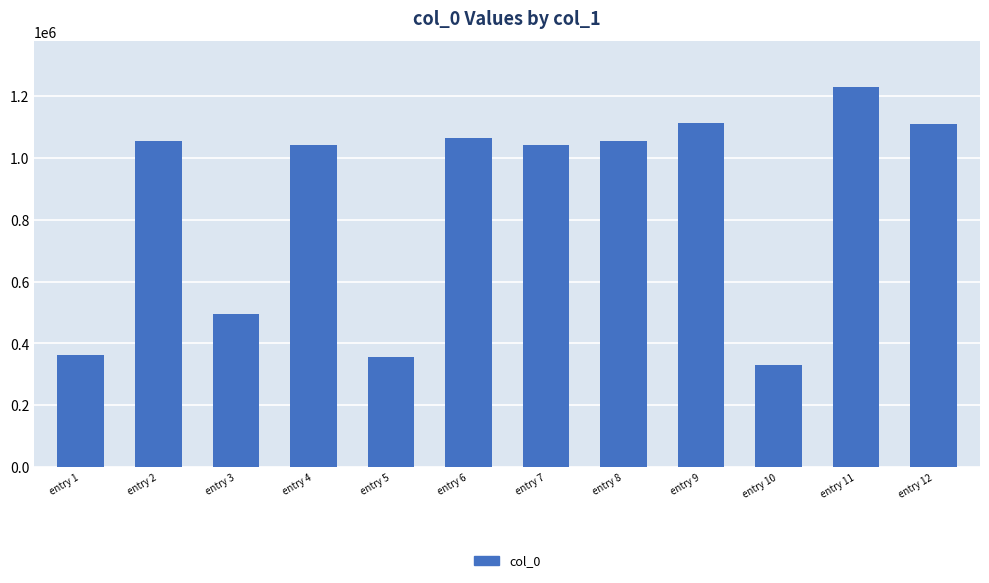

What is the value of the 11th bar from the left?

1230846